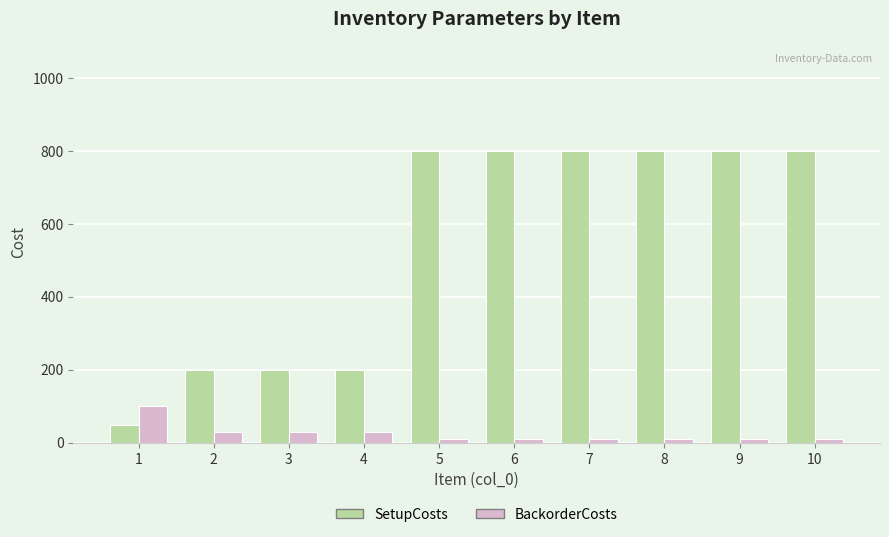

List the series in order of their overall mean, highest first.

SetupCosts, BackorderCosts